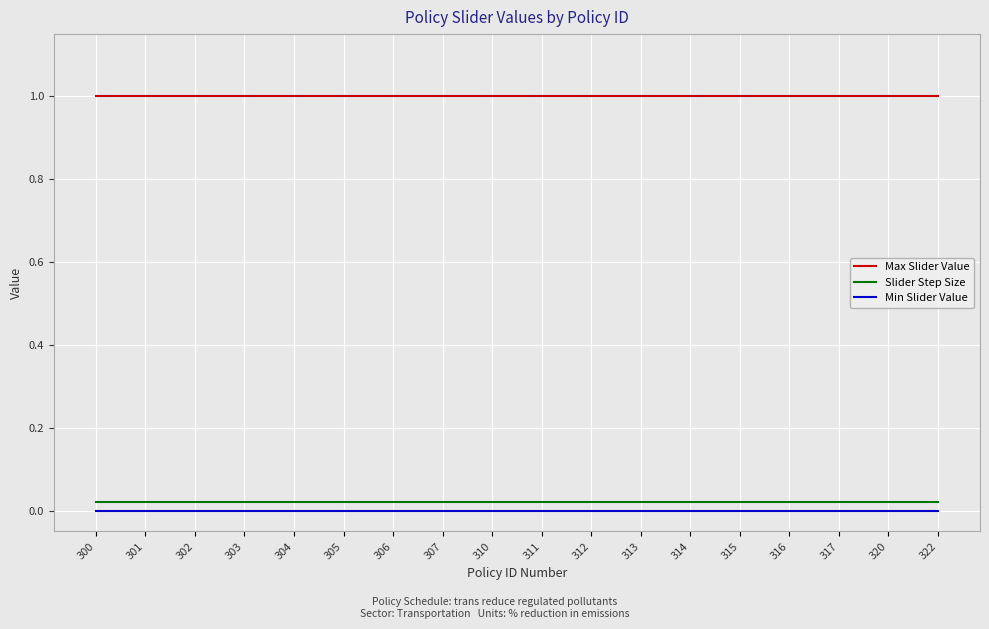

Is the value of Max Slider Value at 322 greater than the value of Slider Step Size at 307?

Yes